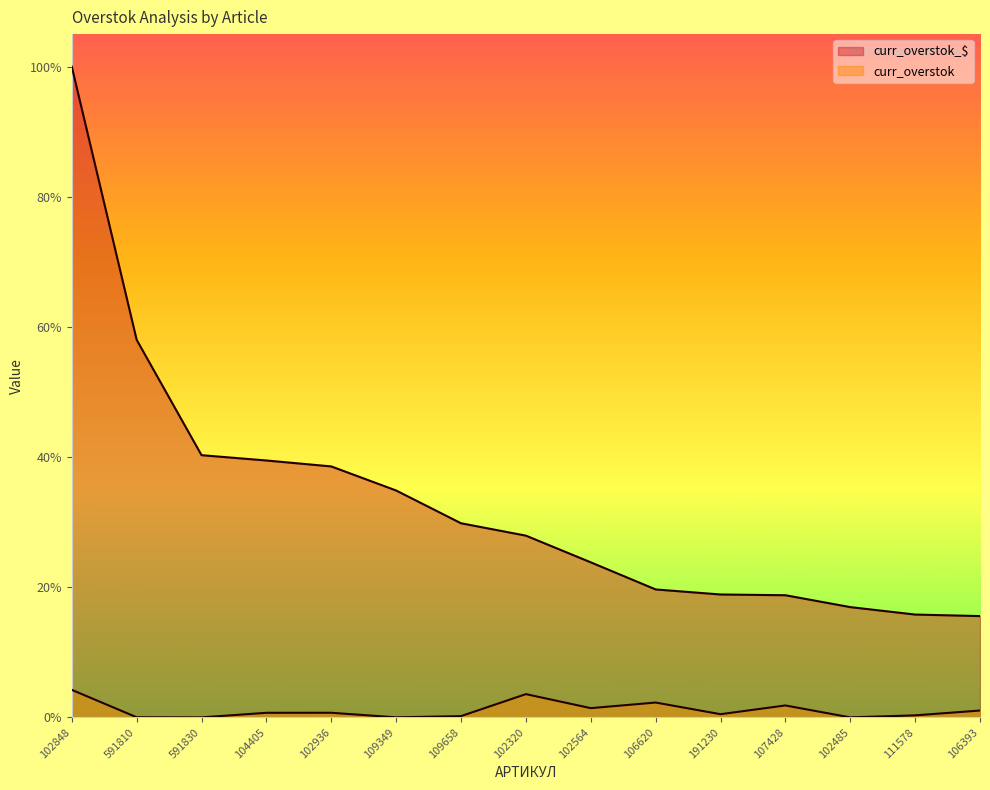

Rank the series at 107428 from lowest to highest value.

curr_overstok, curr_overstok_$